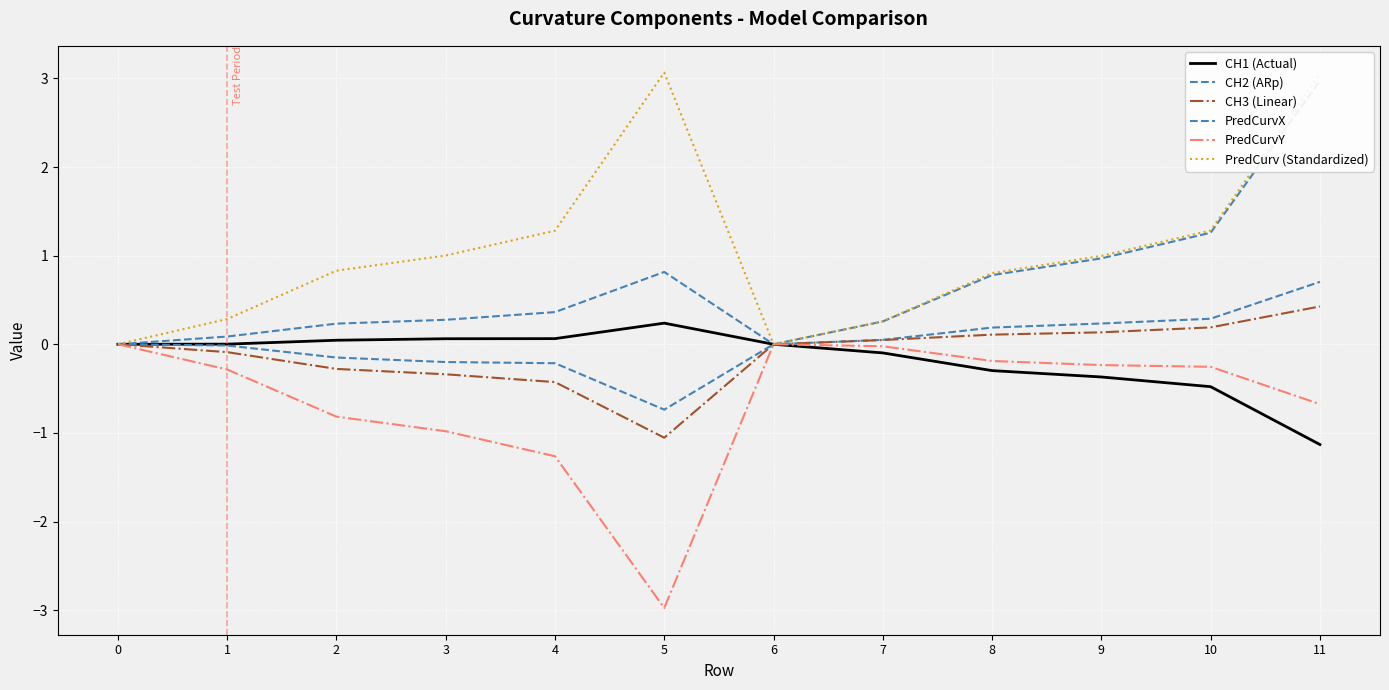

True or false: PredCurv (Standardized) and CH2 (ARp) cross at least once.

False